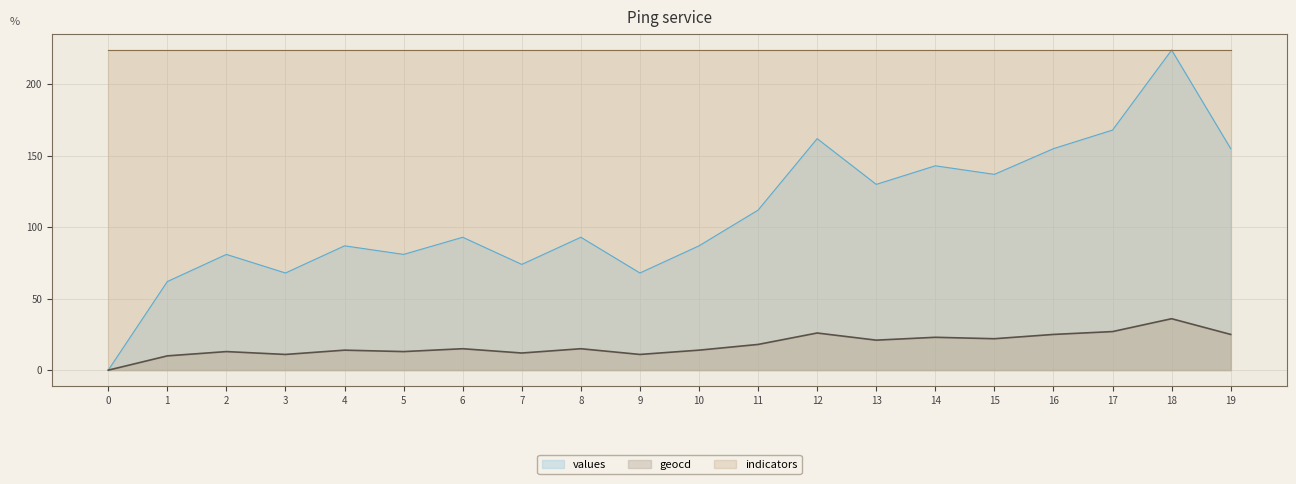

At how many categories does at least one series exceed 64?

20